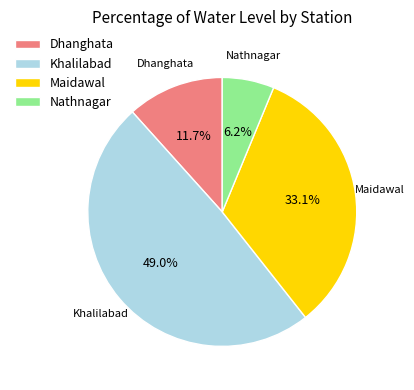

To the nearest percent, what is the difference between the Nathnagar and Khalilabad slice percentages?

43%